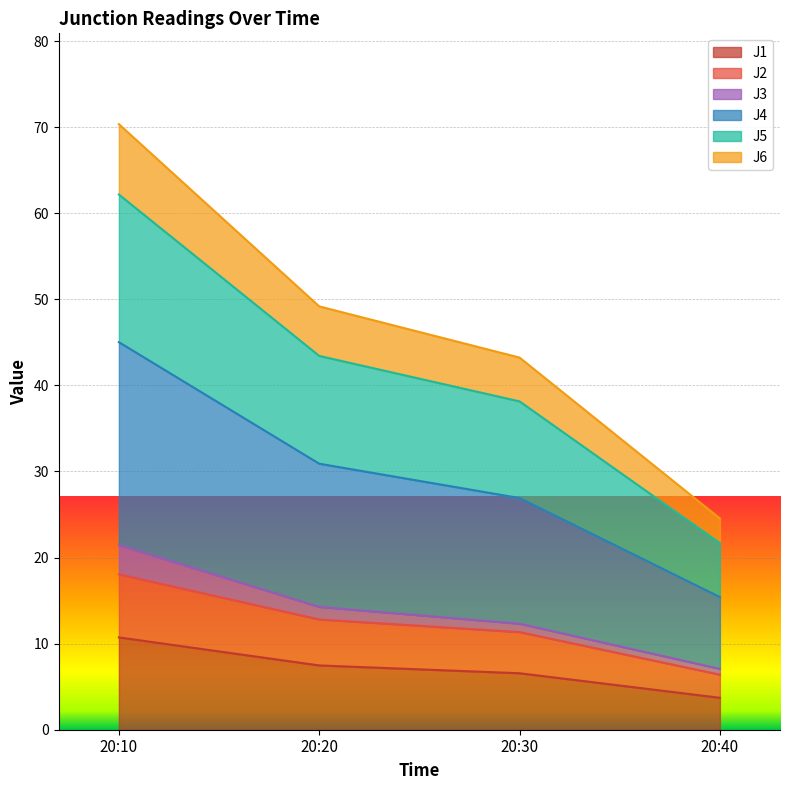

Which series has the largest total across all categories?

J4